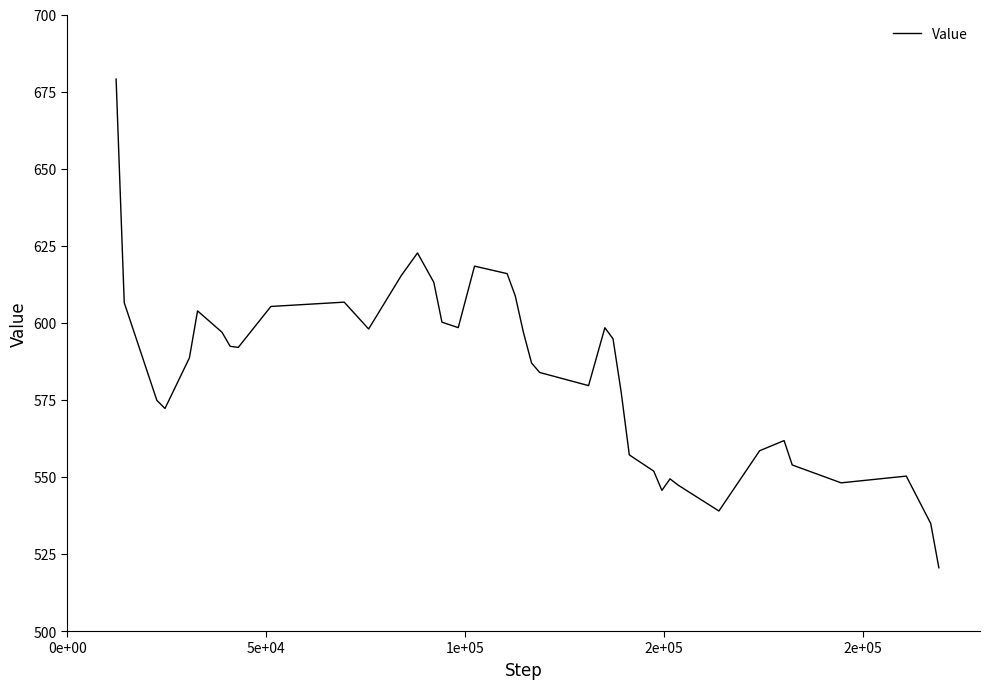

What is the minimum value shown in the chart?

520.5